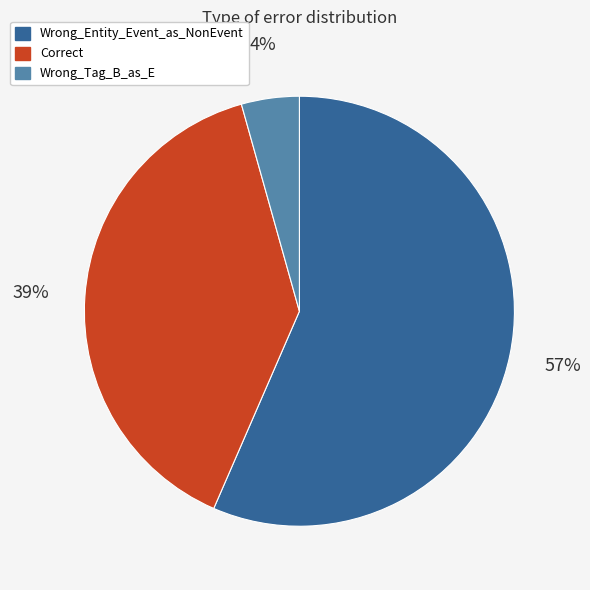

To the nearest percent, what portion does Correct represent?

39%